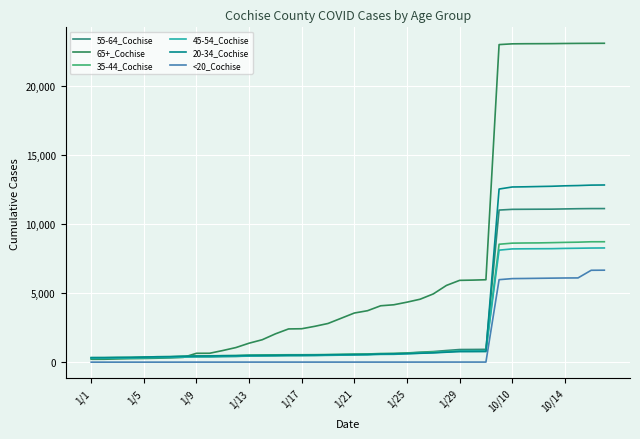

Does the chart have visible grid lines?

Yes